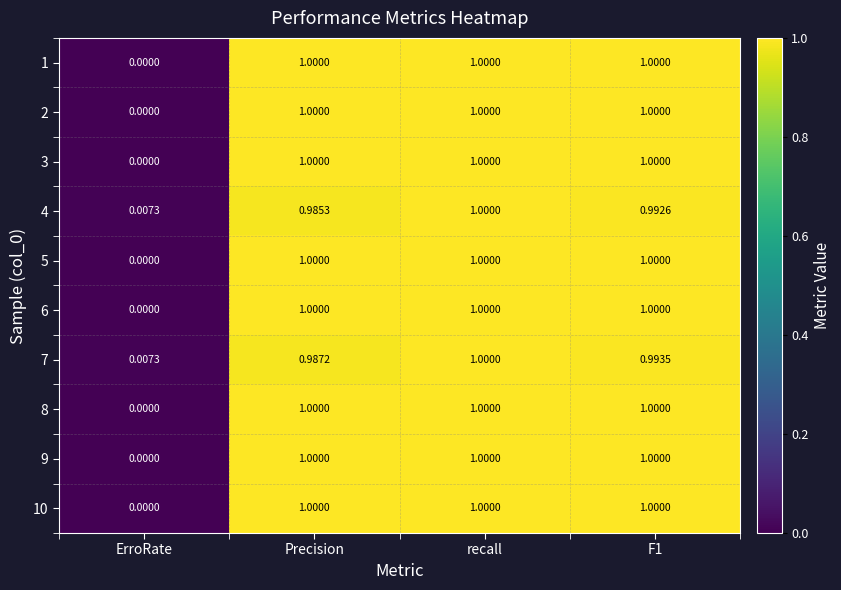

At which category is the sum across all series the highest?

recall